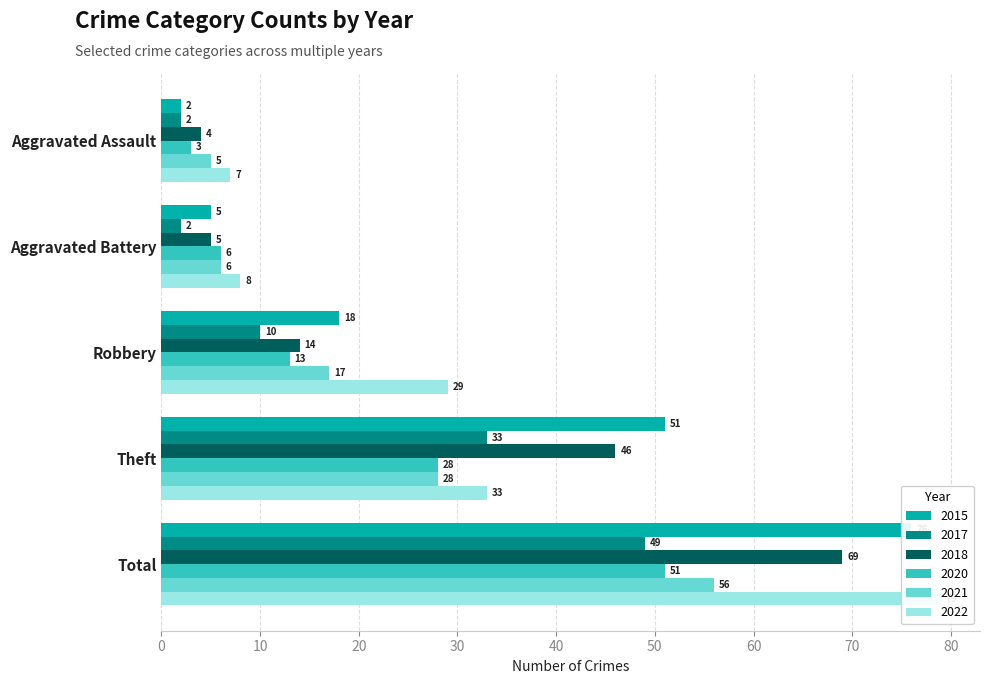

List the labels in order of 2022 value, smallest first.

Aggravated Assault, Aggravated Battery, Robbery, Theft, Total